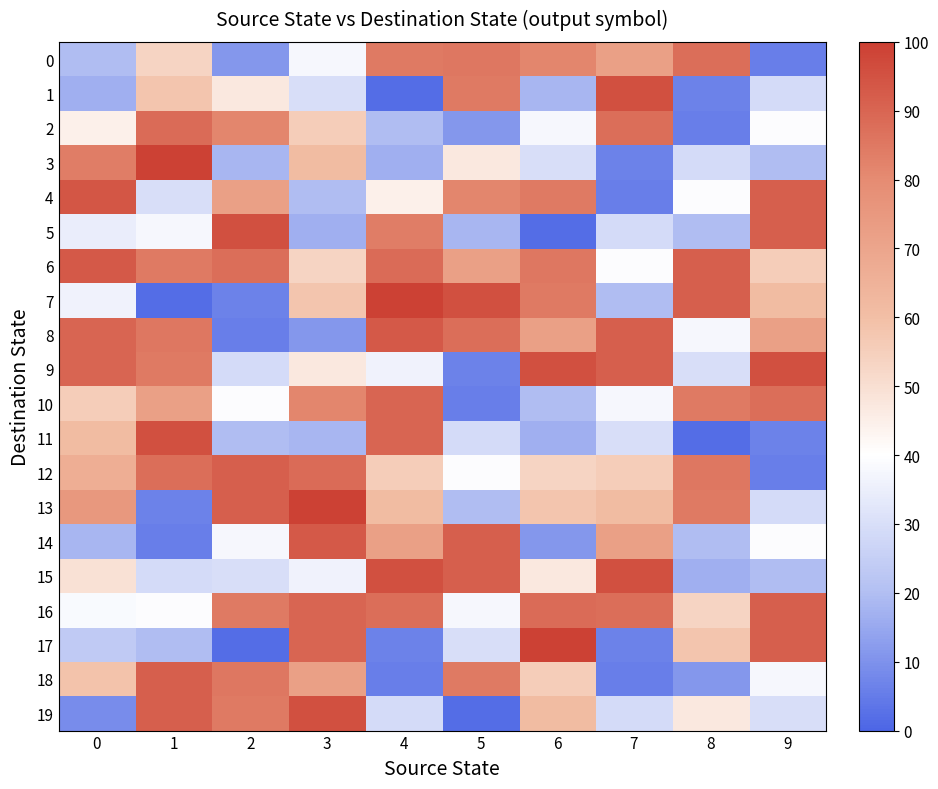

Which series changed the most between 3 and 8?

14